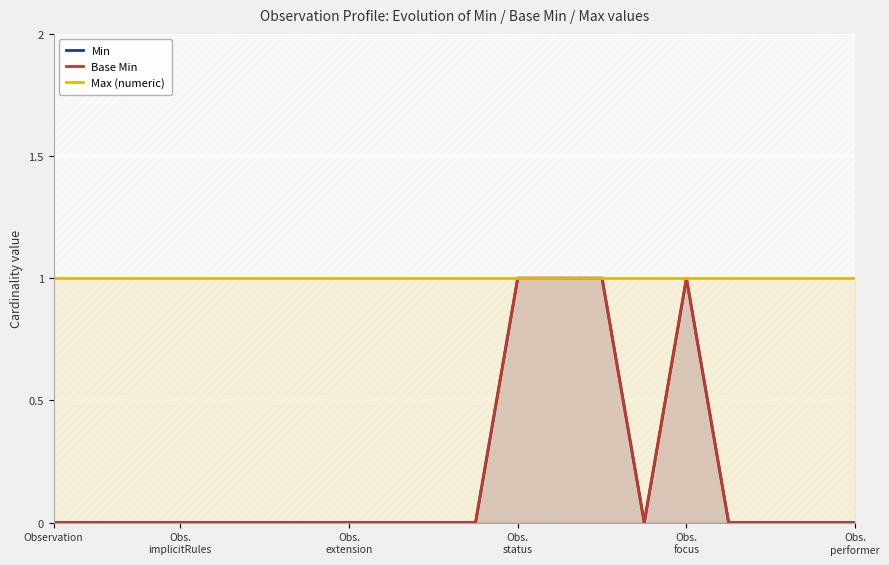

What are all the series names shown in the legend?

Min, Base Min, Max (numeric)